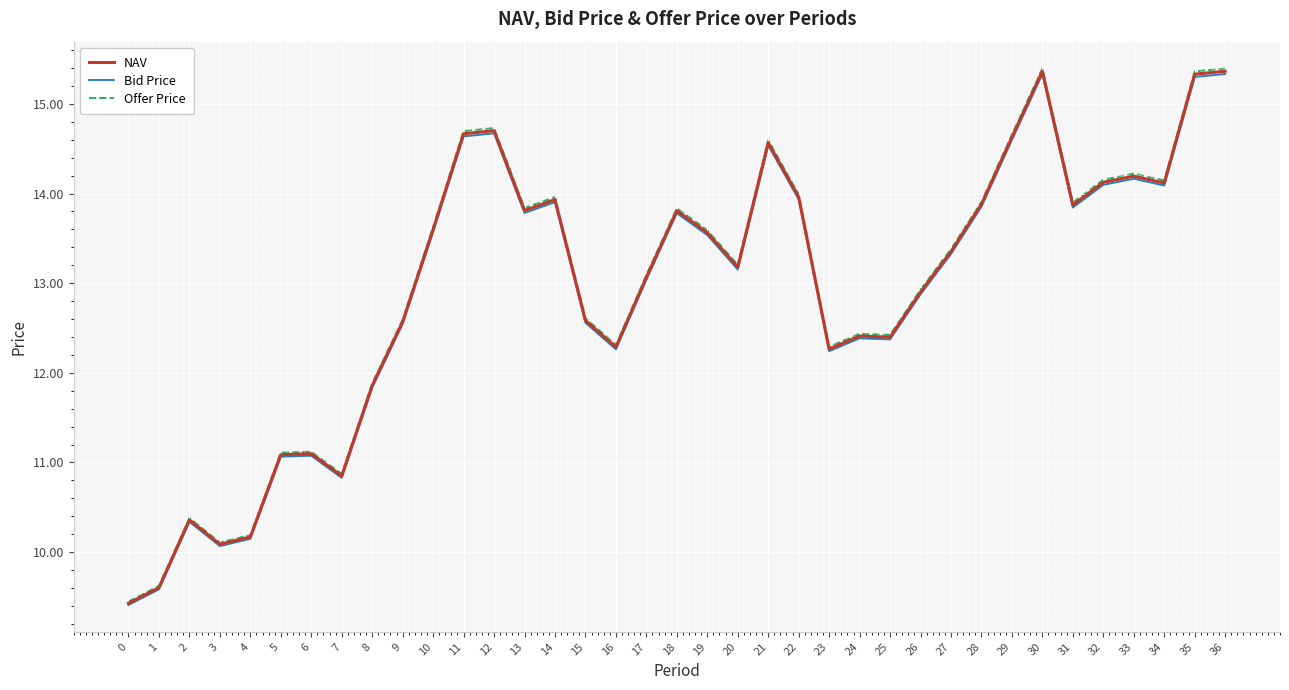

At which label does NAV first exceed 13?

10